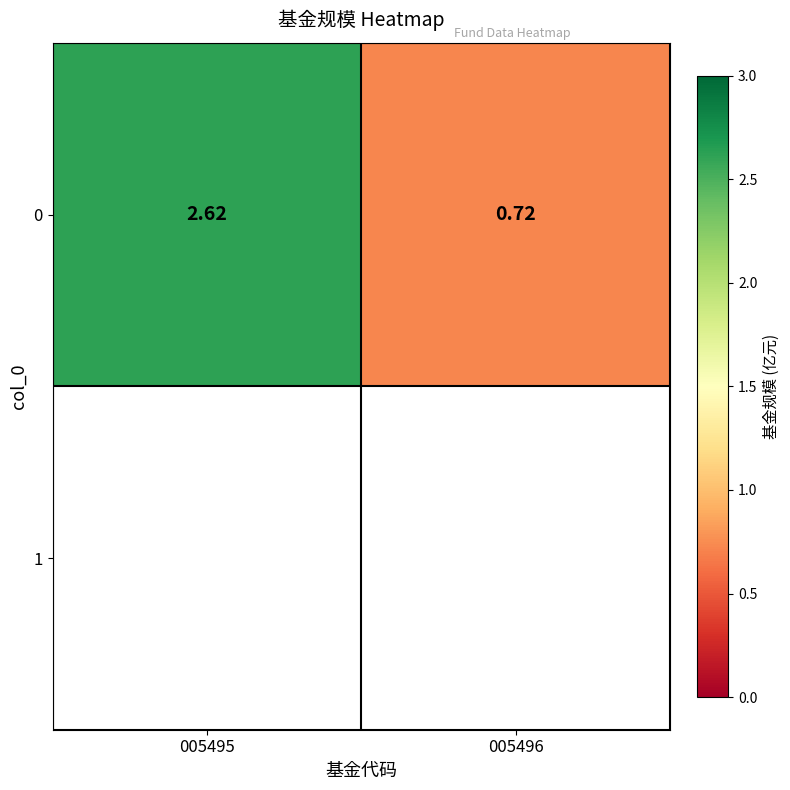

What is the difference between the maximum and minimum values?

1.9